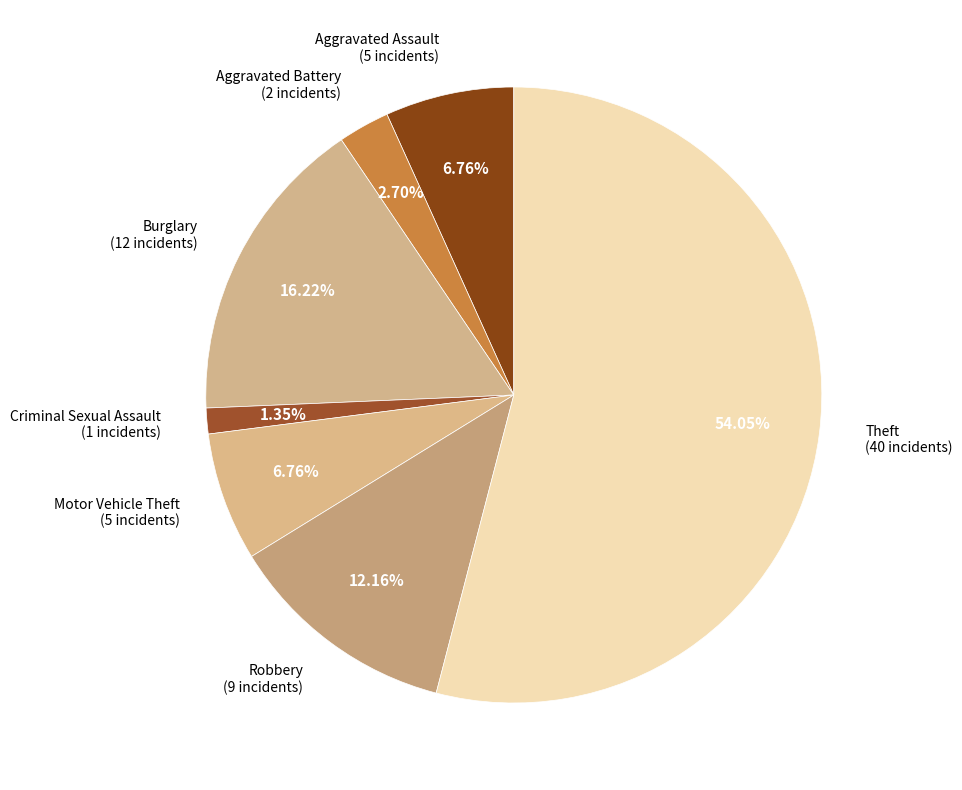

To the nearest percent, what is the difference between the largest and smallest slice percentages?

53%